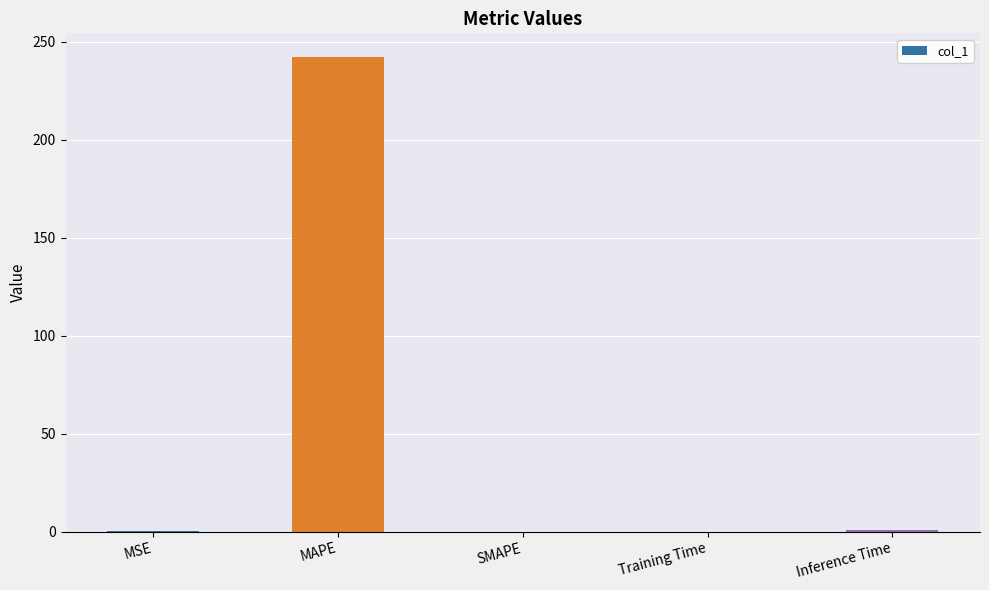

Count the number of data series in this chart.

1